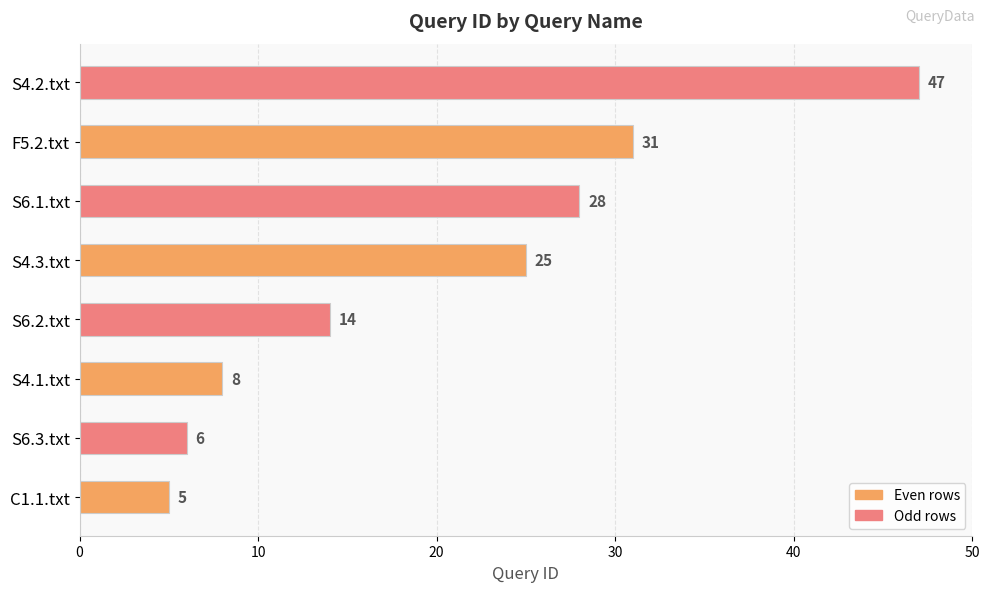

List the labels in order of value, smallest first.

C1.1.txt, S6.3.txt, S4.1.txt, S6.2.txt, S4.3.txt, S6.1.txt, F5.2.txt, S4.2.txt